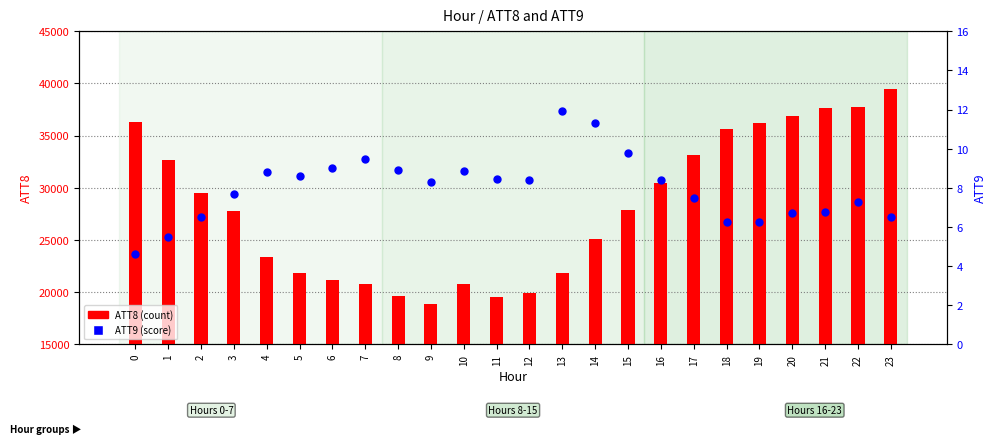

What is the total value across all series at 0?

36304.6